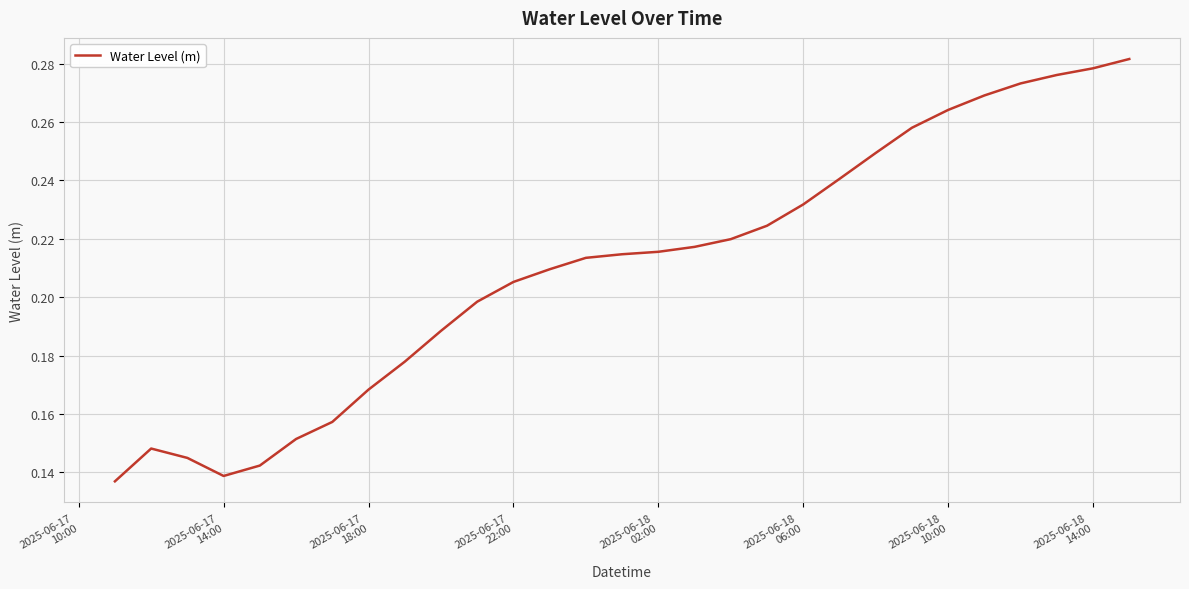

Reading left to right, extract all data points from this chart.

0.1	0.1	0.1	0.1	0.1	0.2	0.2	0.2	0.2	0.2	0.2	0.2	0.2	0.2	0.2	0.2	0.2	0.2	0.2	0.2	0.2	0.2	0.3	0.3	0.3	0.3	0.3	0.3	0.3